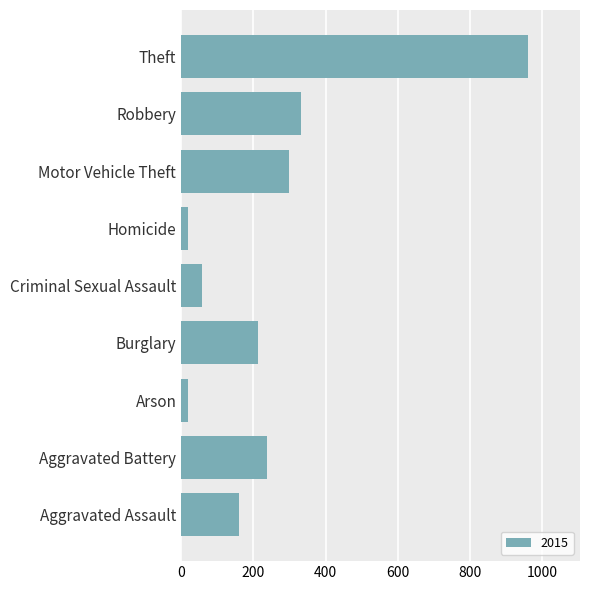

At which category does the chart reach its peak across all series?

Theft